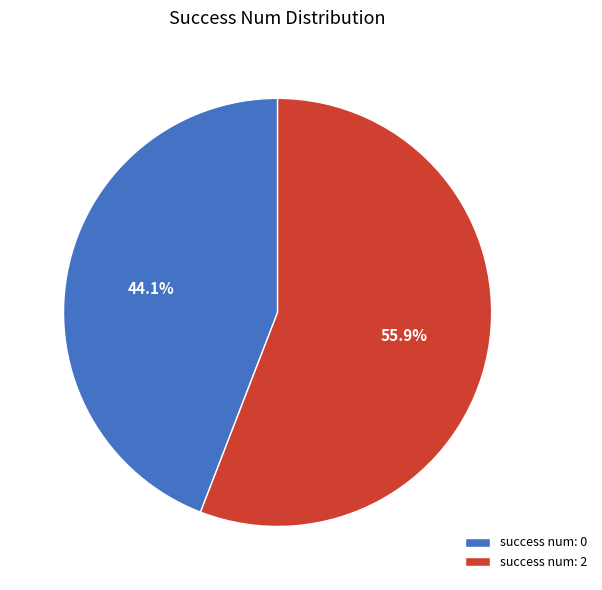

Rank the categories by value from highest to lowest.

success num: 2, success num: 0